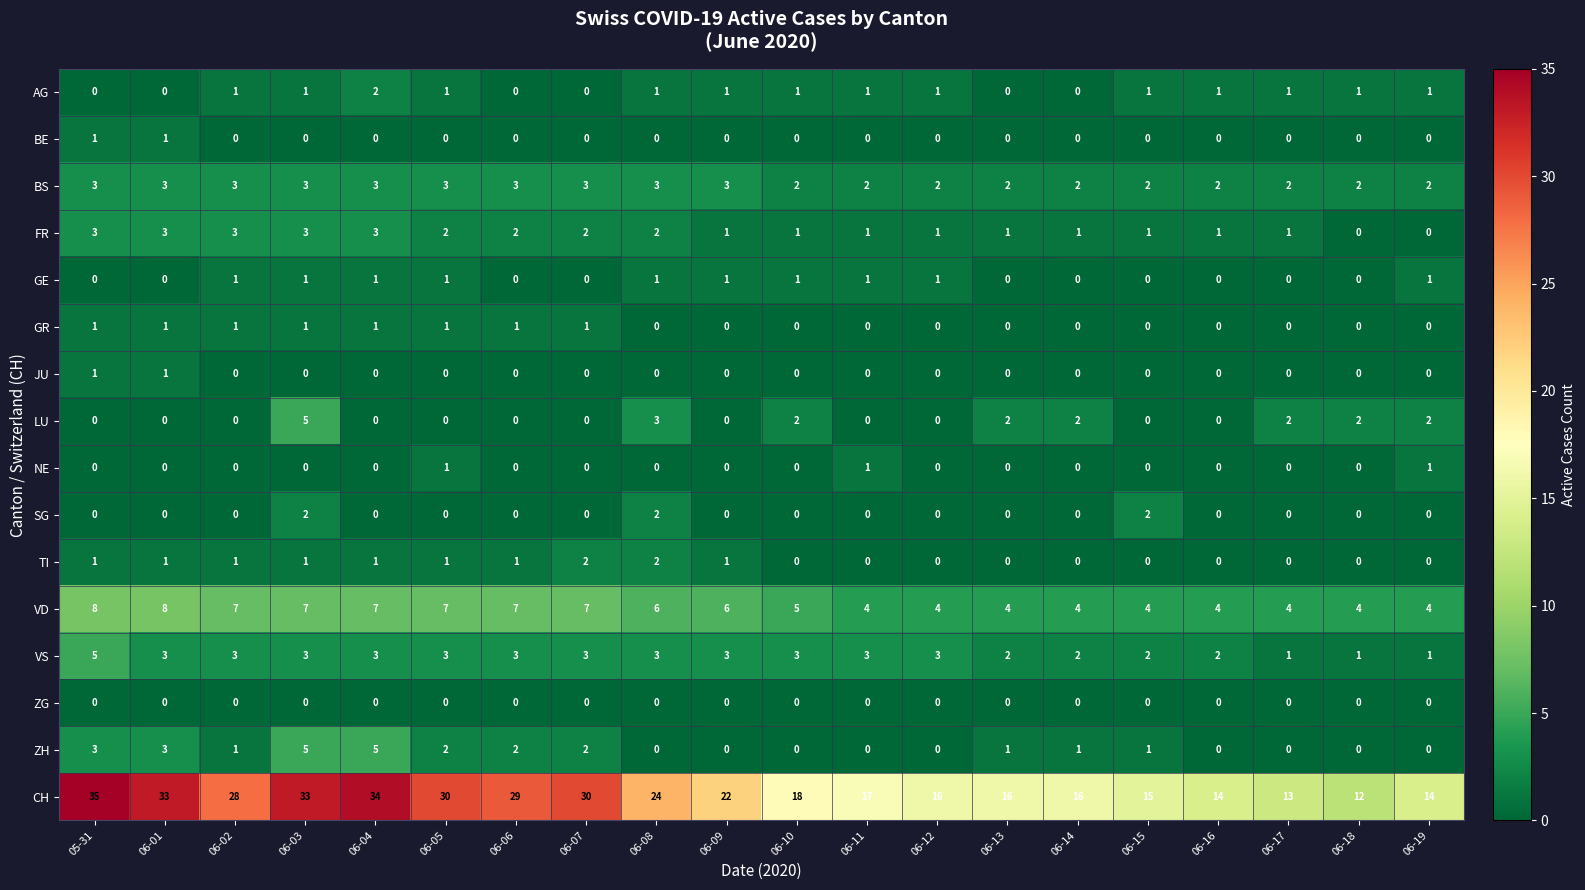

Which series has the largest total across all categories?

CH